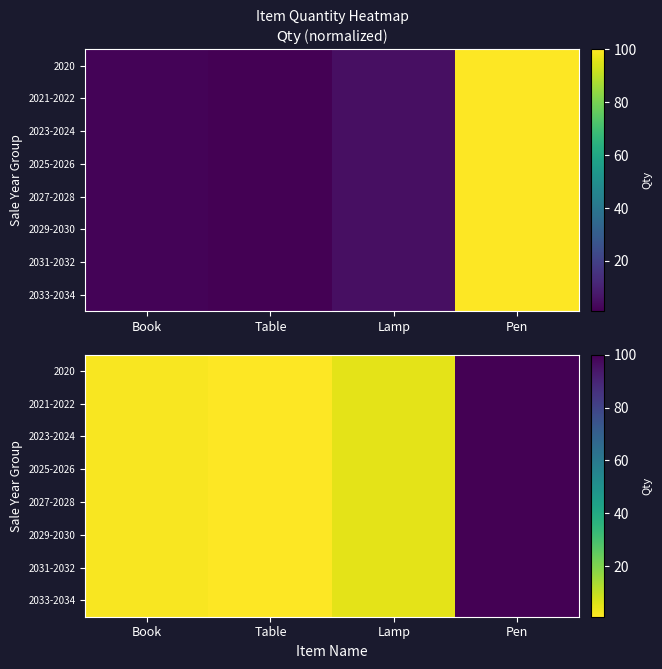

Is it true that 2031-2032 equals 2 at Book?

True